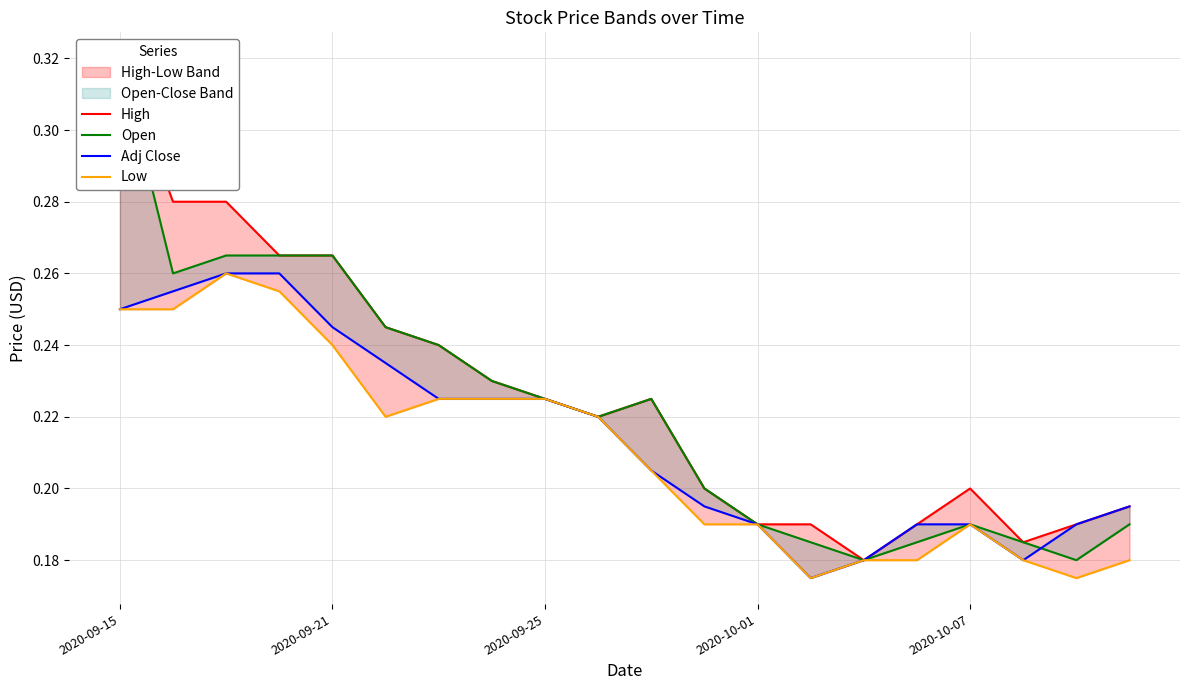

What is the difference between the maximum and second lowest values in the Open series?

0.1